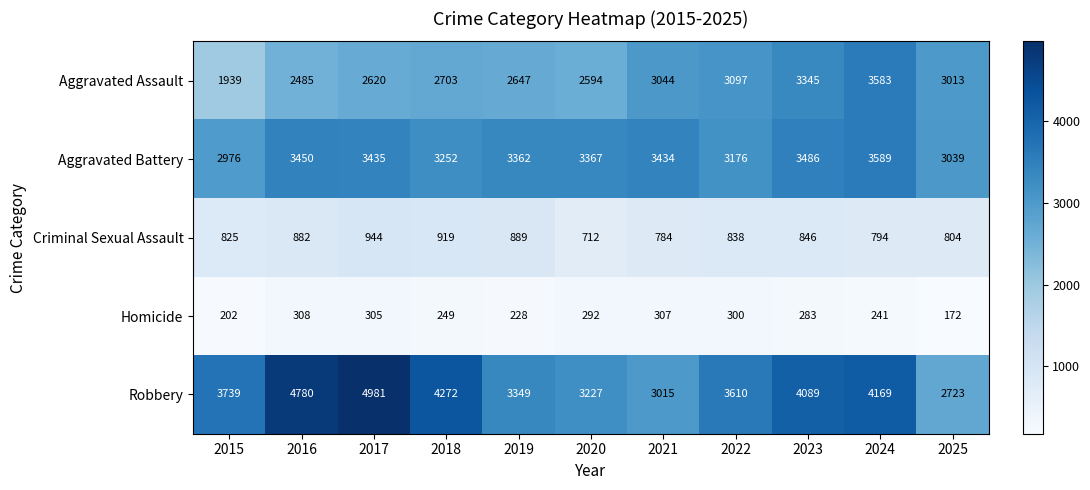

What value does the Criminal Sexual Assault series have at 2024, to the nearest 10?

790